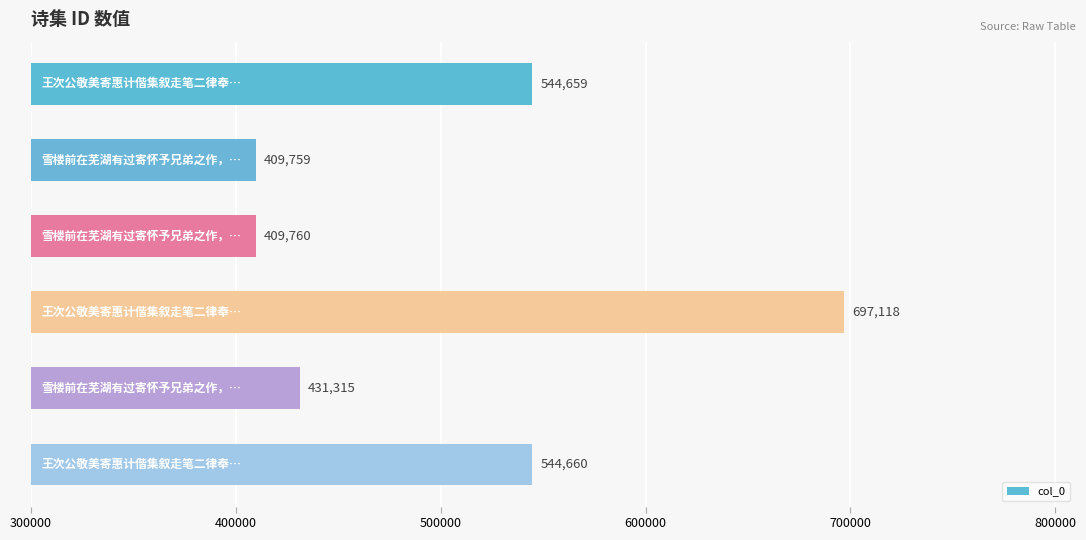

How many bars are there in total?

6